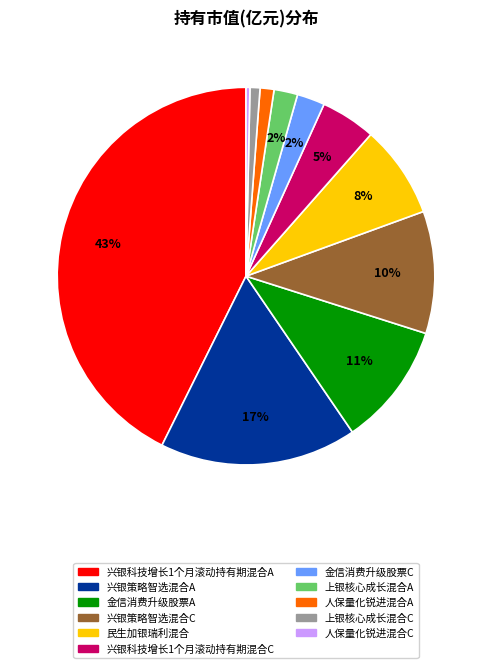

How many segments does this pie chart have?

11